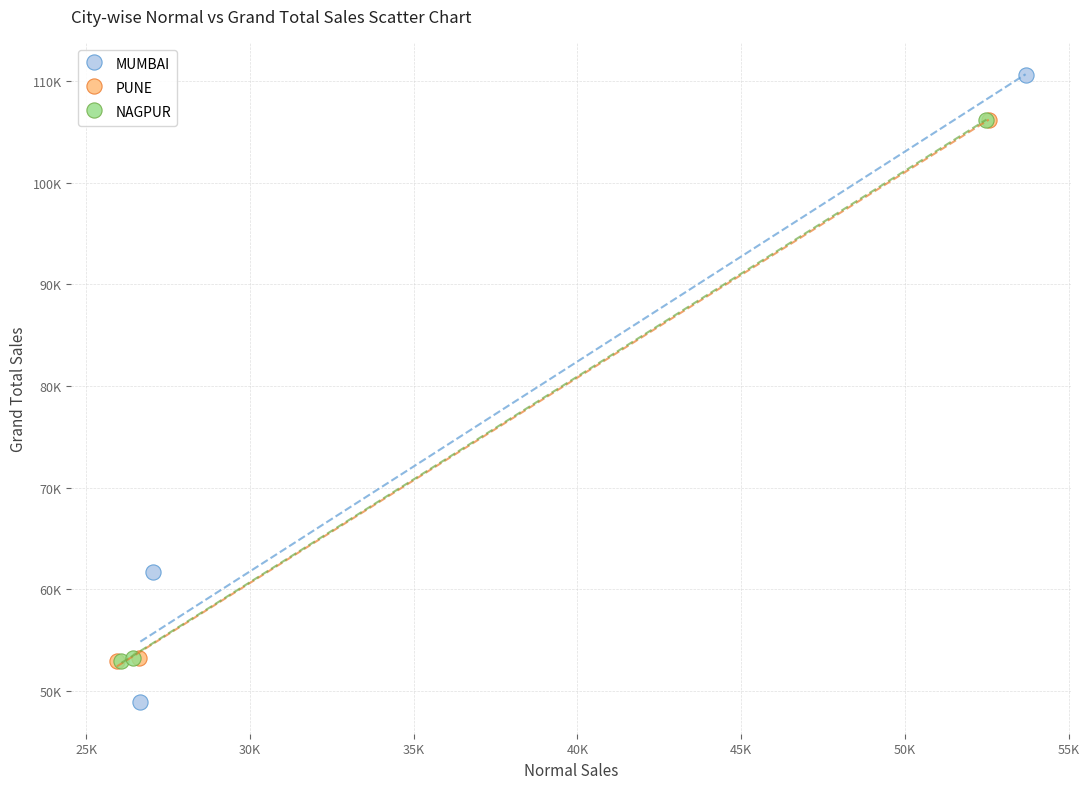

Which series contains the highest Y value?

MUMBAI